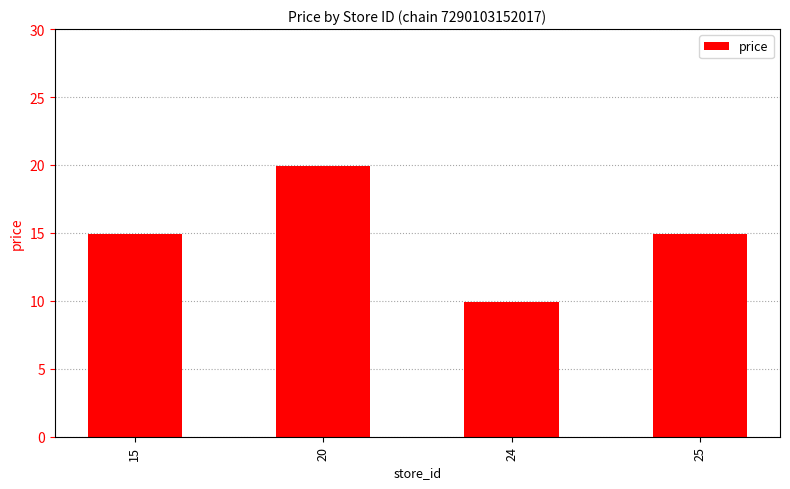

Between 20 and 25, which is larger?

20